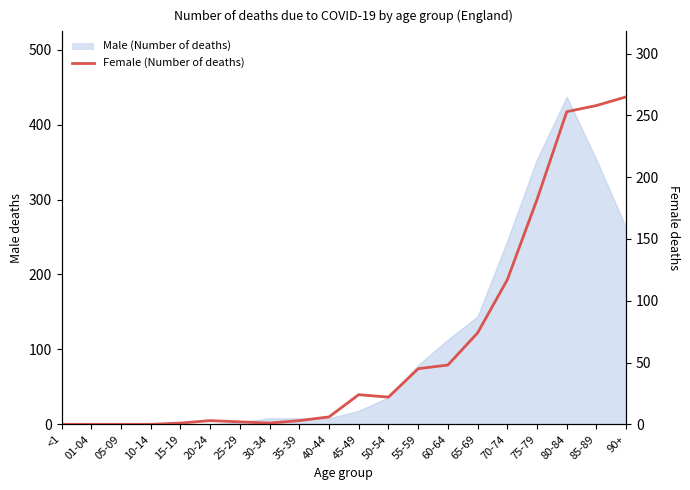

What position from the right is 25-29?

14